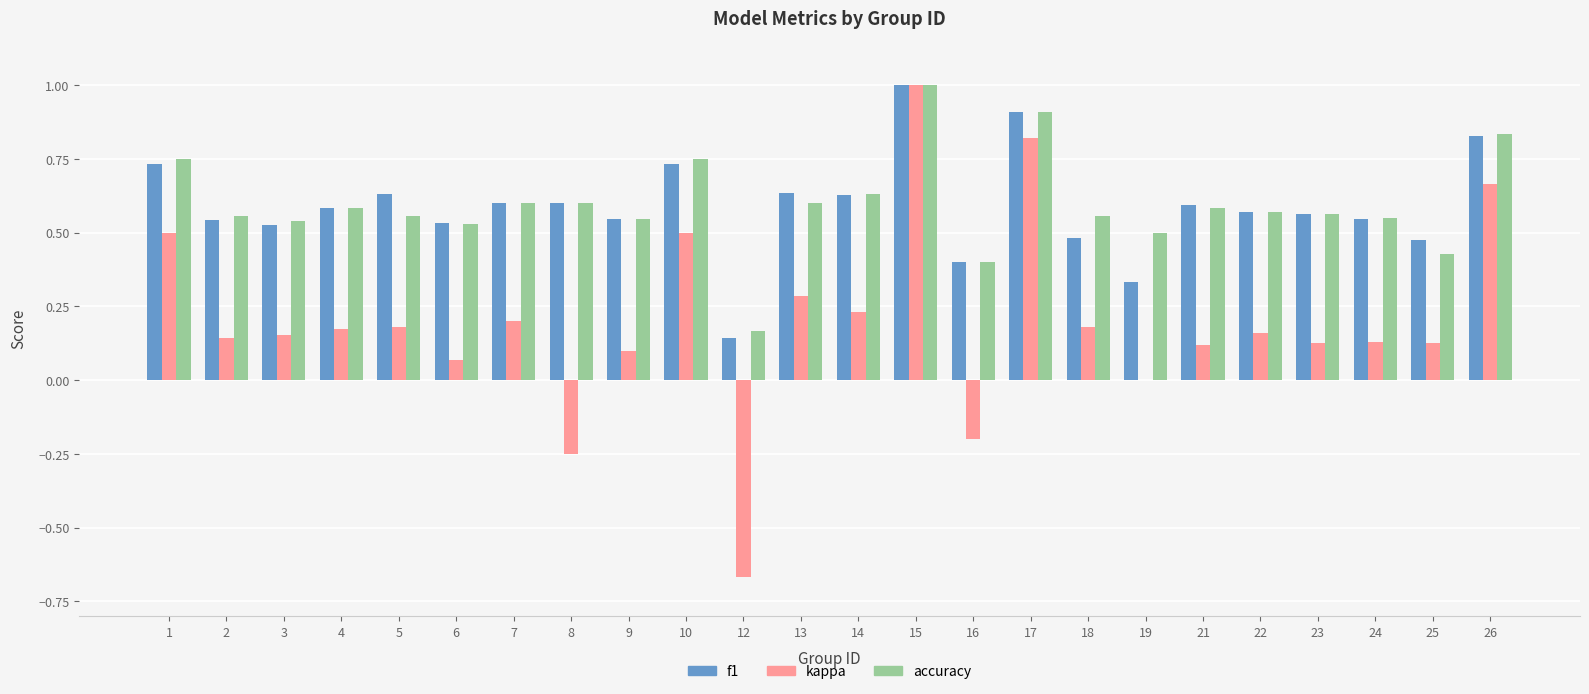

At which label is f1 closest to 0?

12